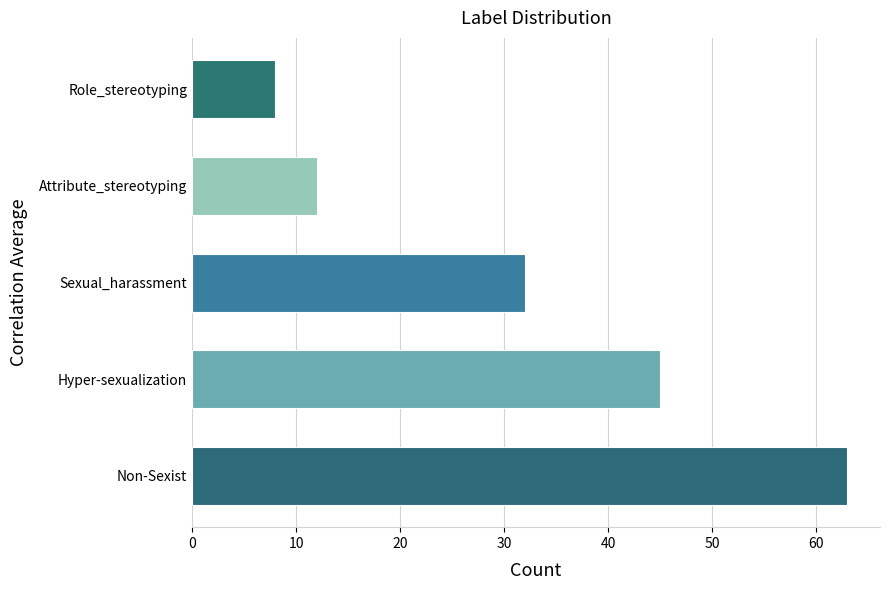

What is the greatest value displayed?

63